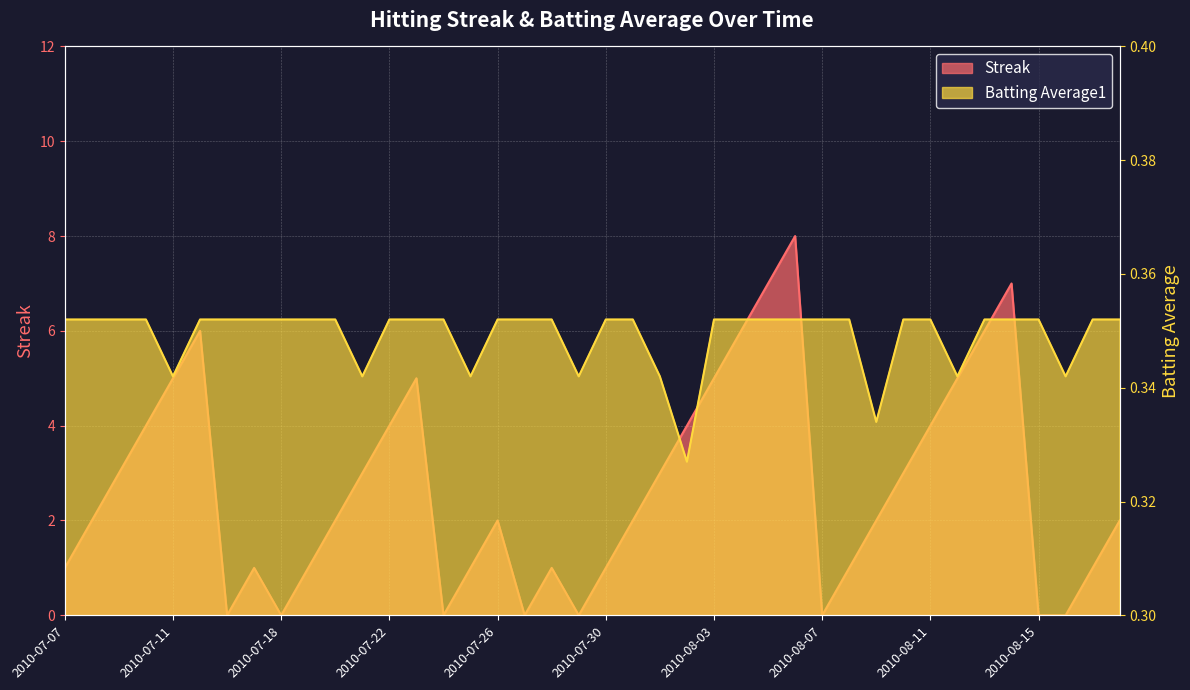

At how many categories does at least one series exceed 5?

6